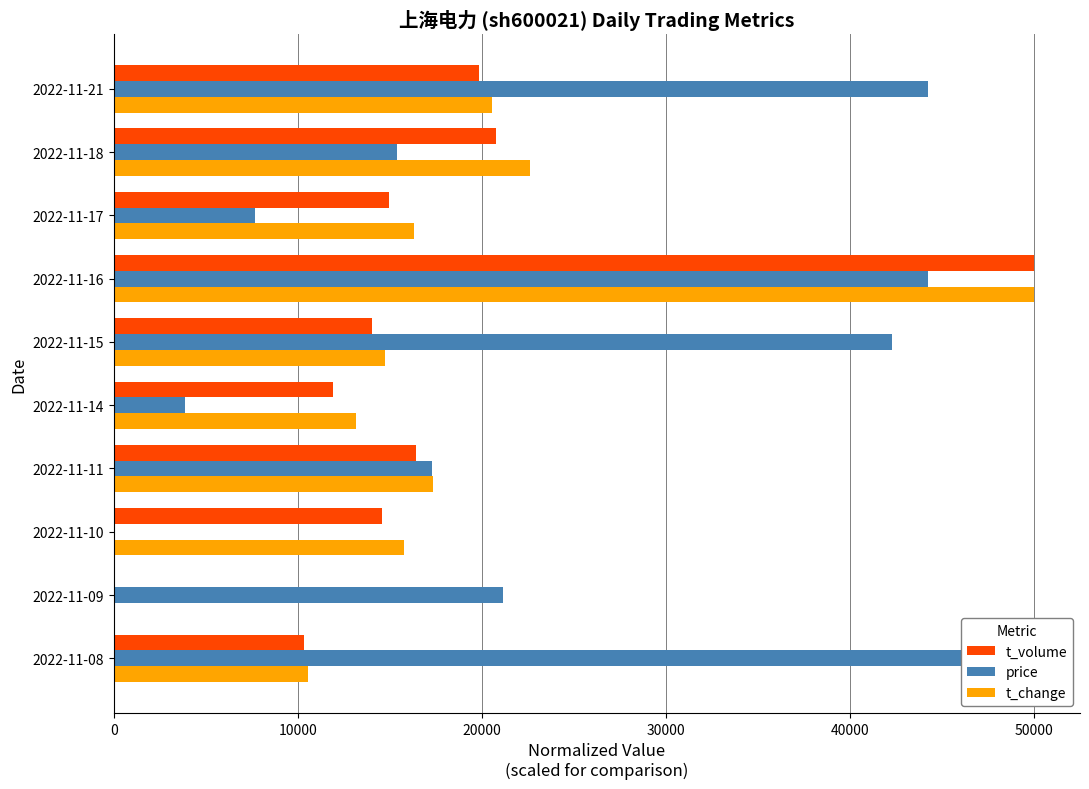

List the series in order of their peak value, highest first.

t_volume, price, t_change